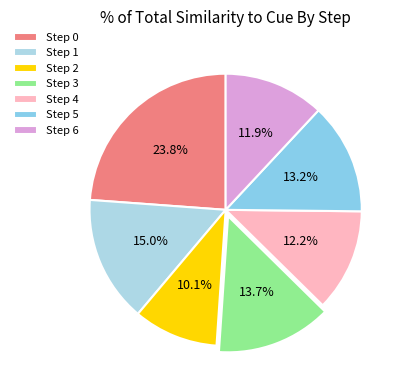

How many slices are in this pie chart?

7